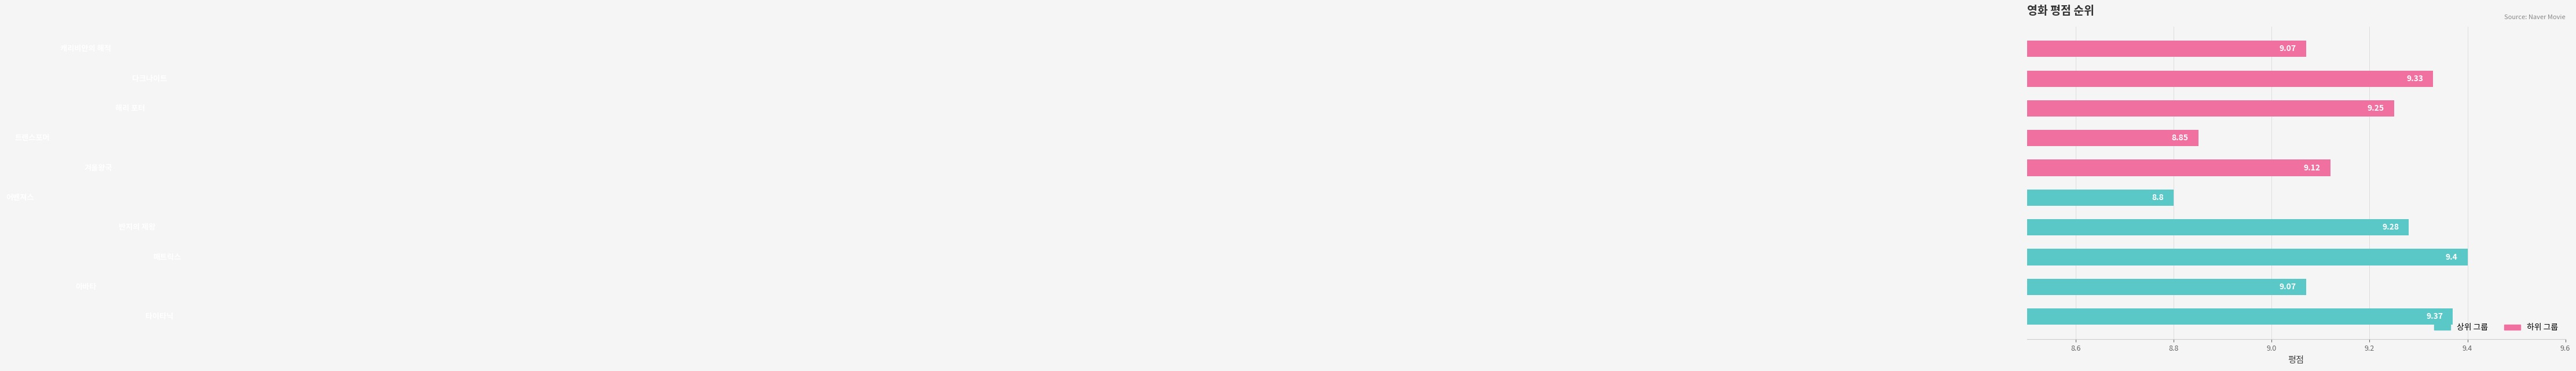

Reading right to left, list all the values displayed in this chart.

상위 그룹: 8.8	9.3	9.4	9.1	9.4
하위 그룹: 9.1	9.3	9.2	8.8	9.1